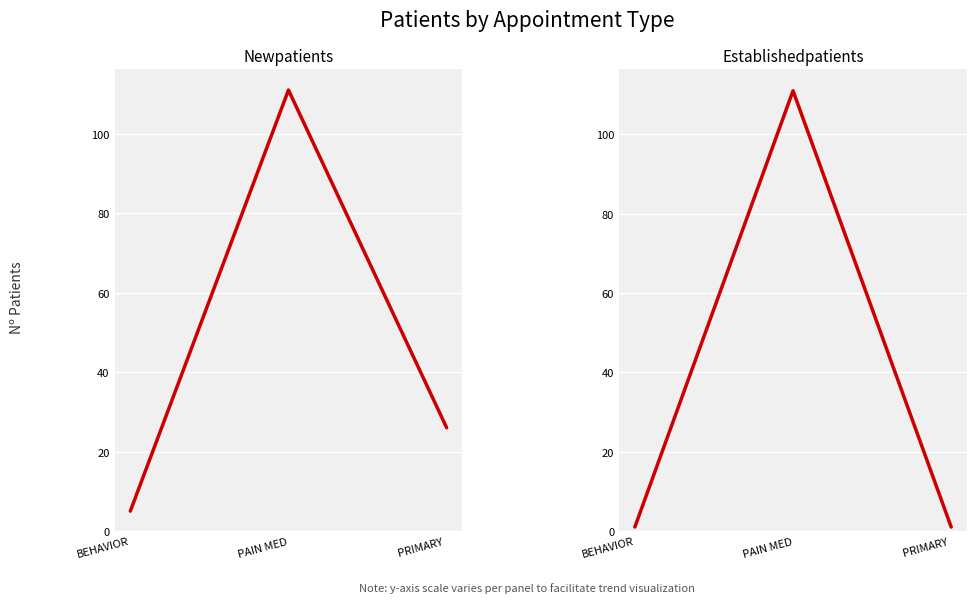

Rank the series by their average value, from lowest to highest.

EstablishedPatients, NewPatients